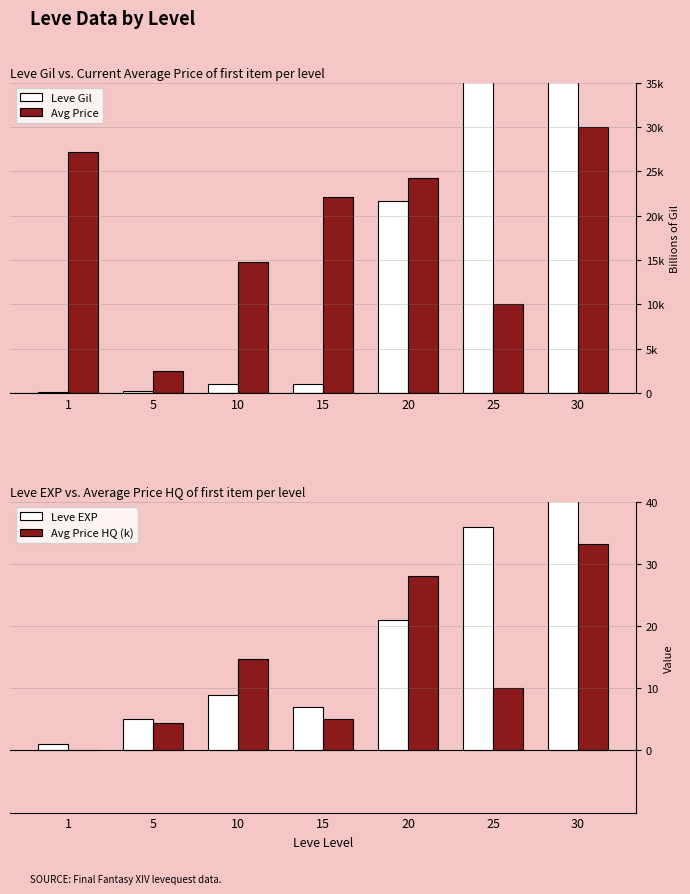

At which label does Leve EXP (scaled) reach its peak?

30